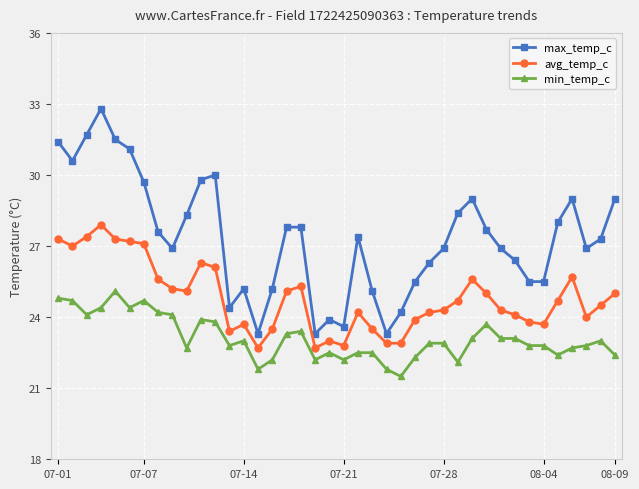

Reading right to left, what are all the values shown in this chart?

max_temp_c: 29.0	27.3	26.9	29.0	28.0	25.5	25.5	26.4	26.9	27.7	29.0	28.4	26.9	26.3	25.5	24.2	23.3	25.1	27.4	23.6	23.9	23.3	27.8	27.8	25.2	23.3	25.2	24.4	30.0	29.8	28.3	26.9	27.6	29.7	31.1	31.5	32.8	31.7	30.6	31.4
avg_temp_c: 25.0	24.5	24.0	25.7	24.7	23.7	23.8	24.1	24.3	25.0	25.6	24.7	24.3	24.2	23.9	22.9	22.9	23.5	24.2	22.8	23.0	22.7	25.3	25.1	23.5	22.7	23.7	23.4	26.1	26.3	25.1	25.2	25.6	27.1	27.2	27.3	27.9	27.4	27.0	27.3
min_temp_c: 22.4	23.0	22.8	22.7	22.4	22.8	22.8	23.1	23.1	23.7	23.1	22.1	22.9	22.9	22.3	21.5	21.8	22.5	22.5	22.2	22.5	22.2	23.4	23.3	22.2	21.8	23.0	22.8	23.8	23.9	22.7	24.1	24.2	24.7	24.4	25.1	24.4	24.1	24.7	24.8